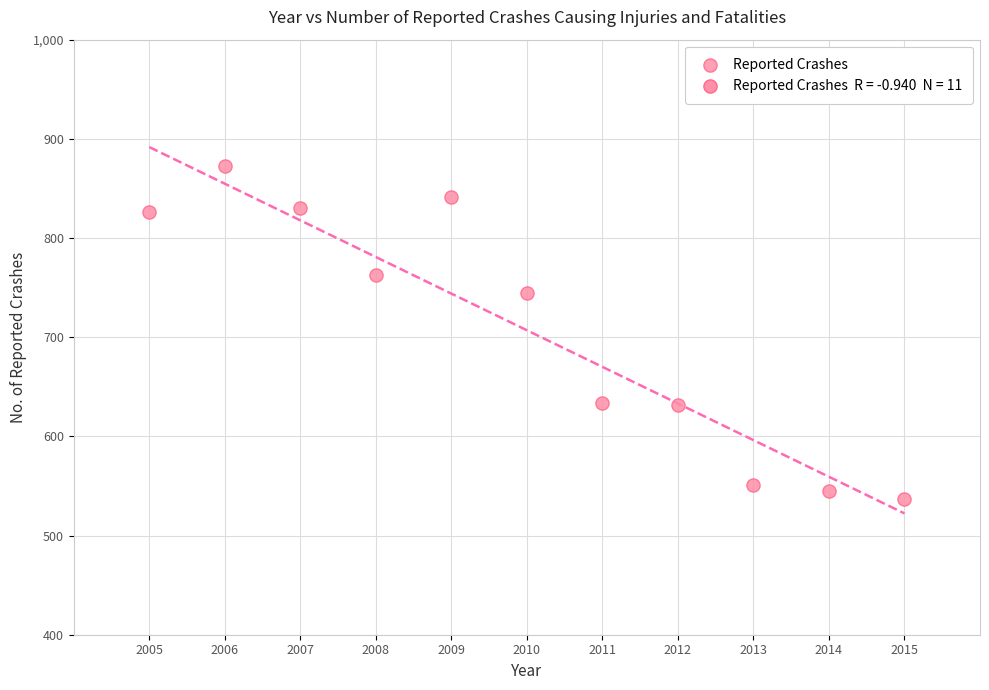

What is the average X value?

2010